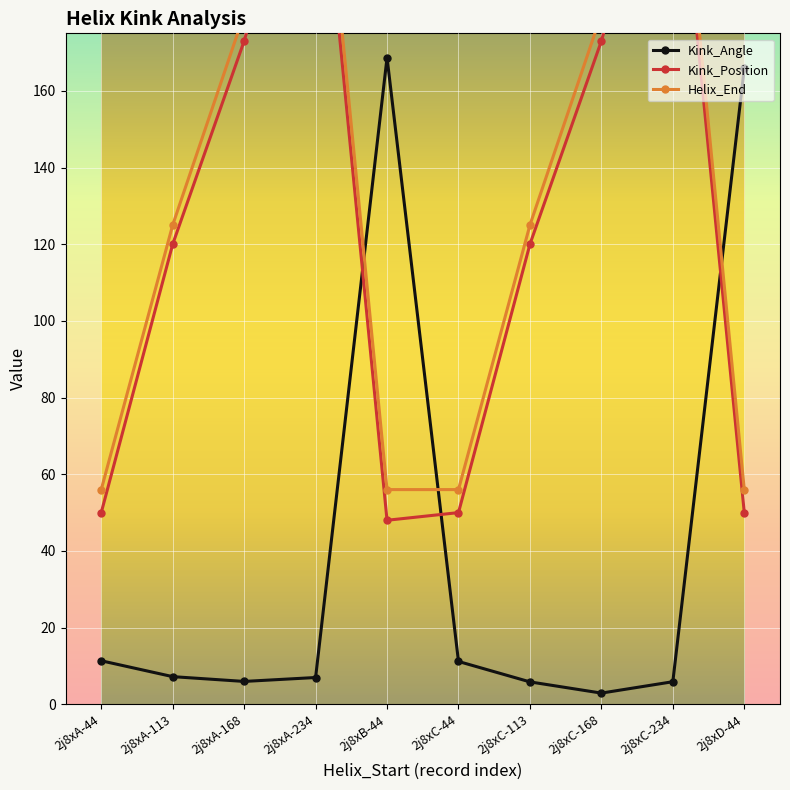

At which label does Kink_Angle reach its minimum?

2j8xC-168